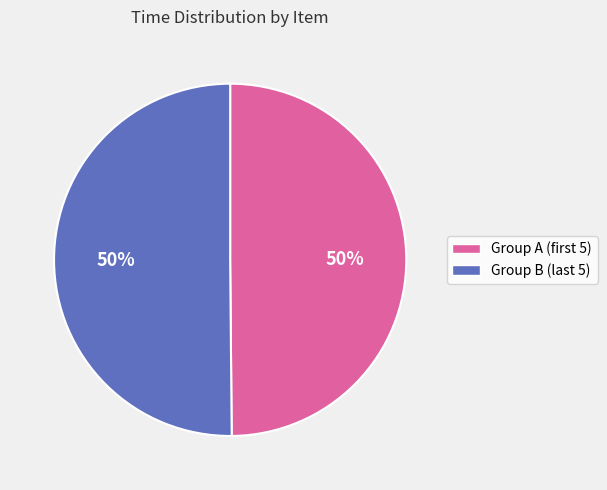

To the nearest percent, what is the average slice percentage?

50%